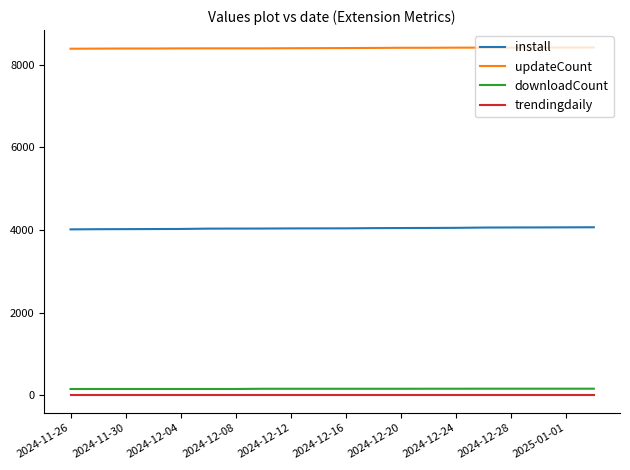

True or false: downloadCount and updateCount cross at least once.

False